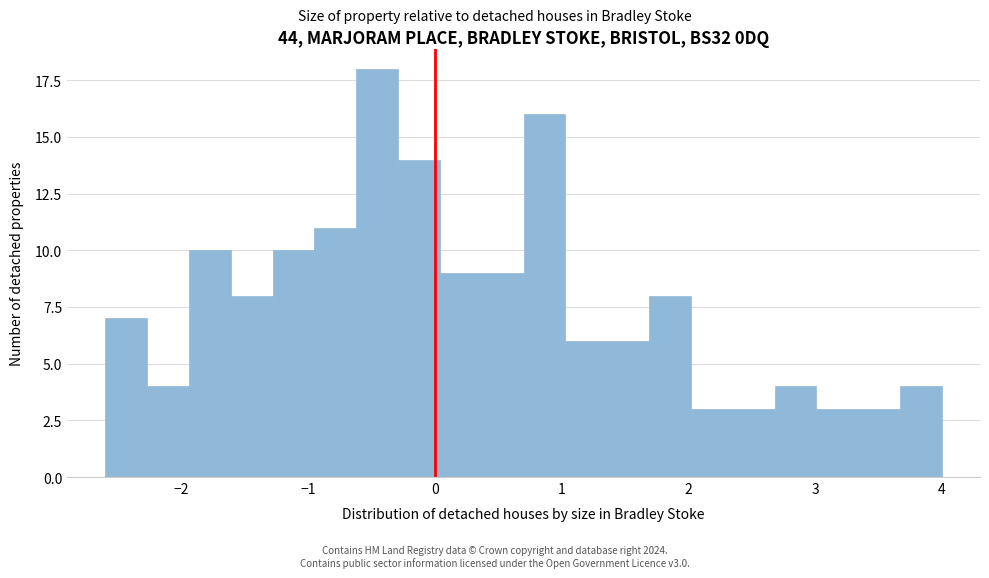

Read against the x-axis, roughly where is the centre of the tallest bar?

-0.5